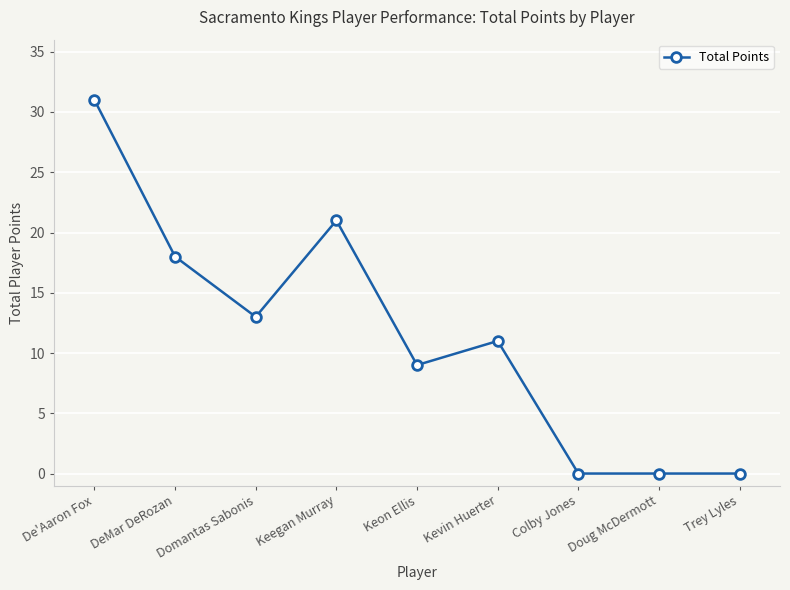

True or false: the data has more than 0 interior local peaks.

True